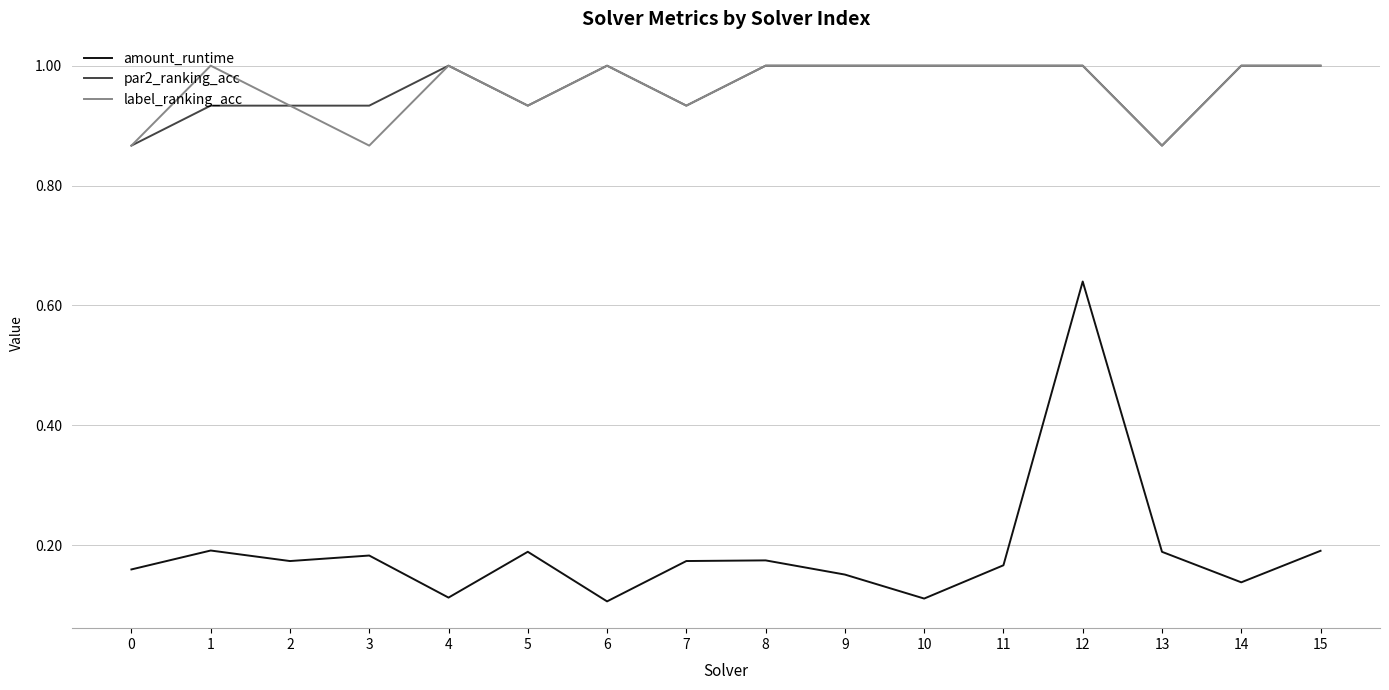

Which series has the widest spread of values?

amount_runtime